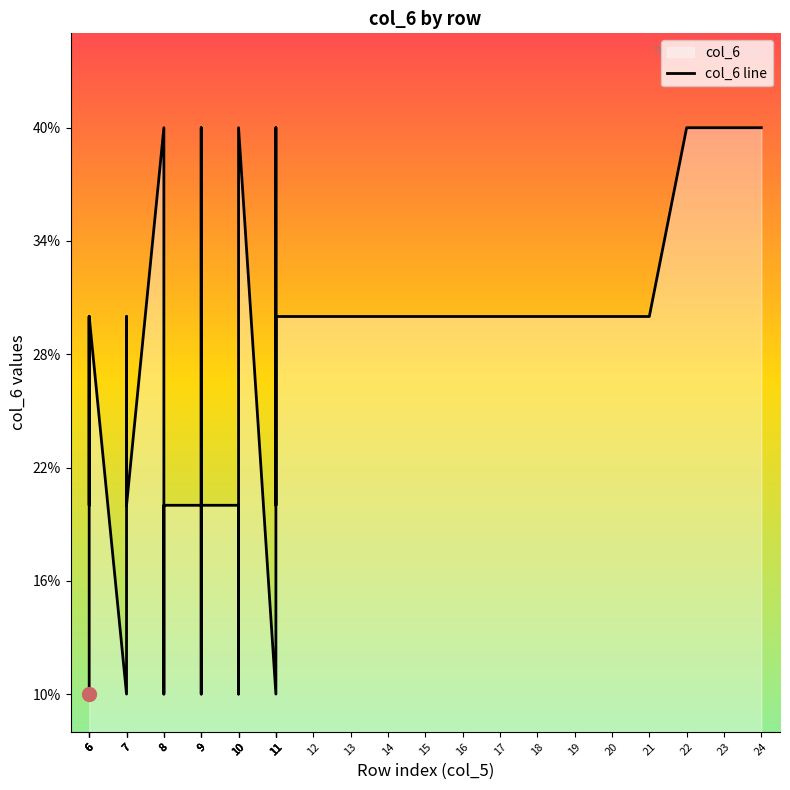

Does the chart display data point markers on the line(s)?

No